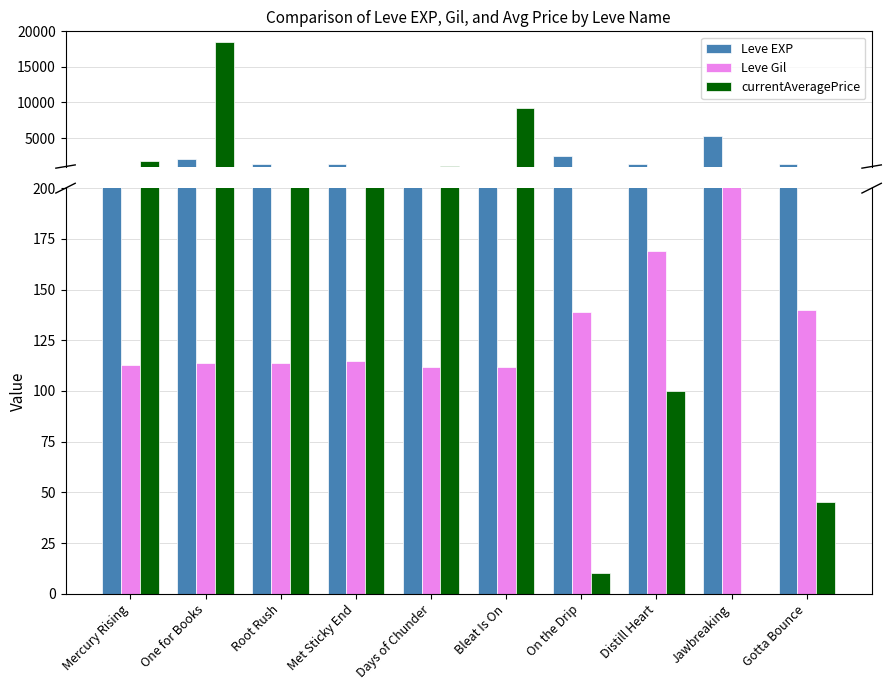

What is the average value of the Leve Gil series?

142.1